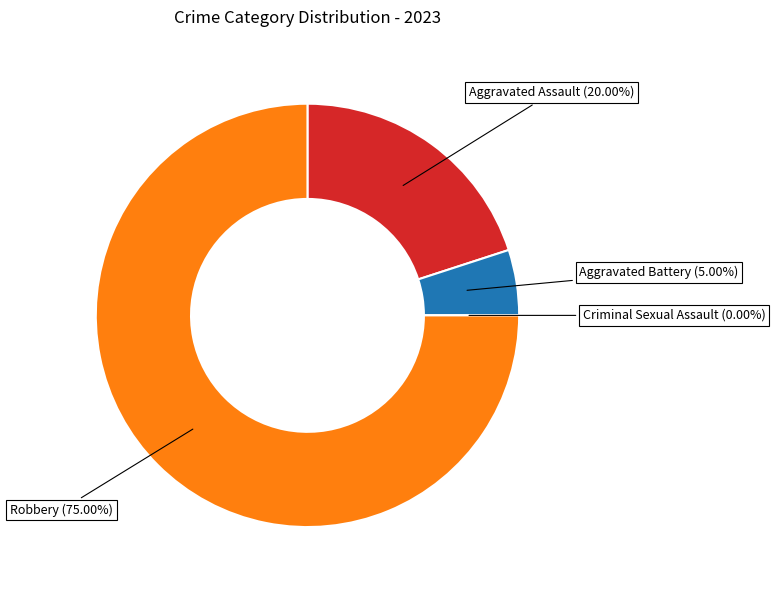

Is Robbery the majority of the pie?

Yes